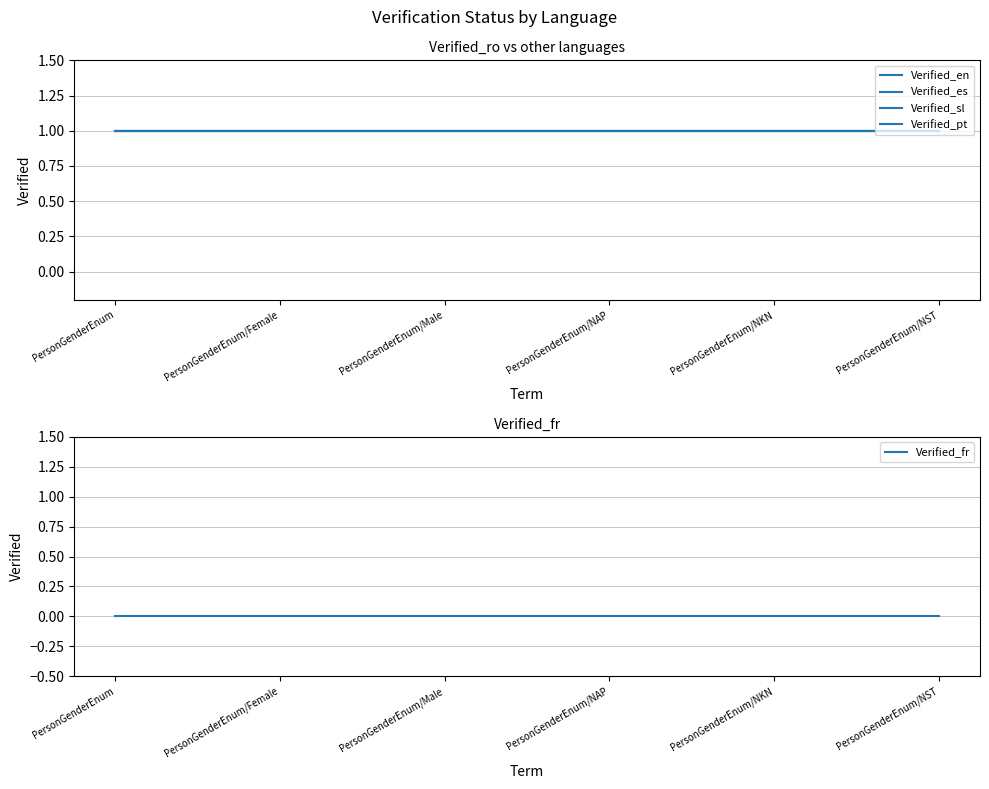

At how many categories does at least one series exceed 0?

6